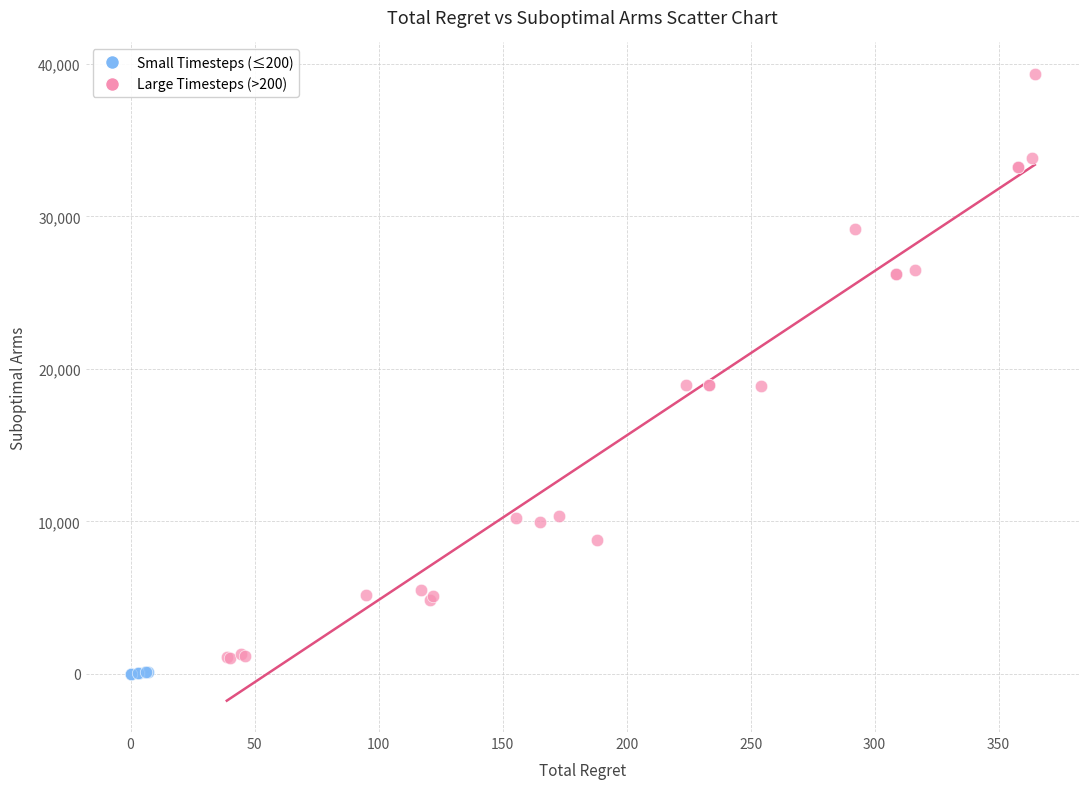

Which series has the largest Y range (max minus min)?

Large Timesteps (>200)